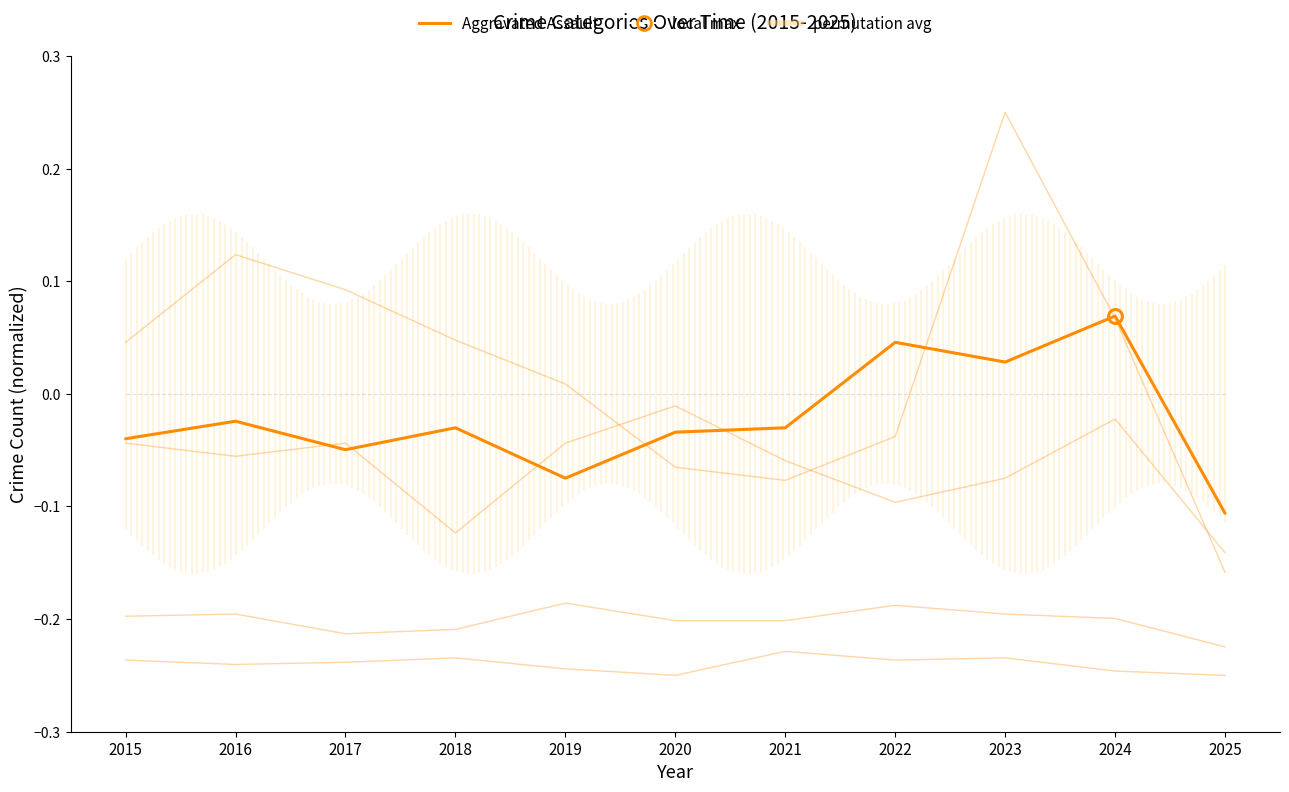

Which series changed the most between 2017 and 2023?

Robbery